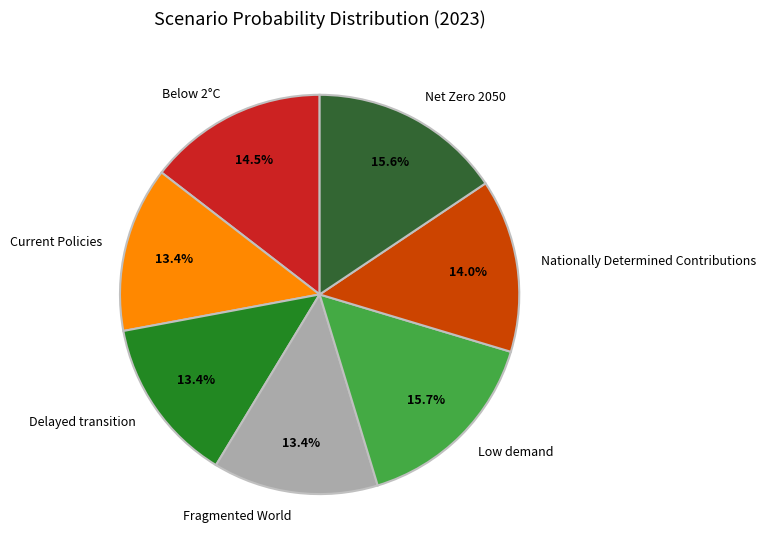

To the nearest percent, what is the difference between the largest and smallest slice percentages?

2%